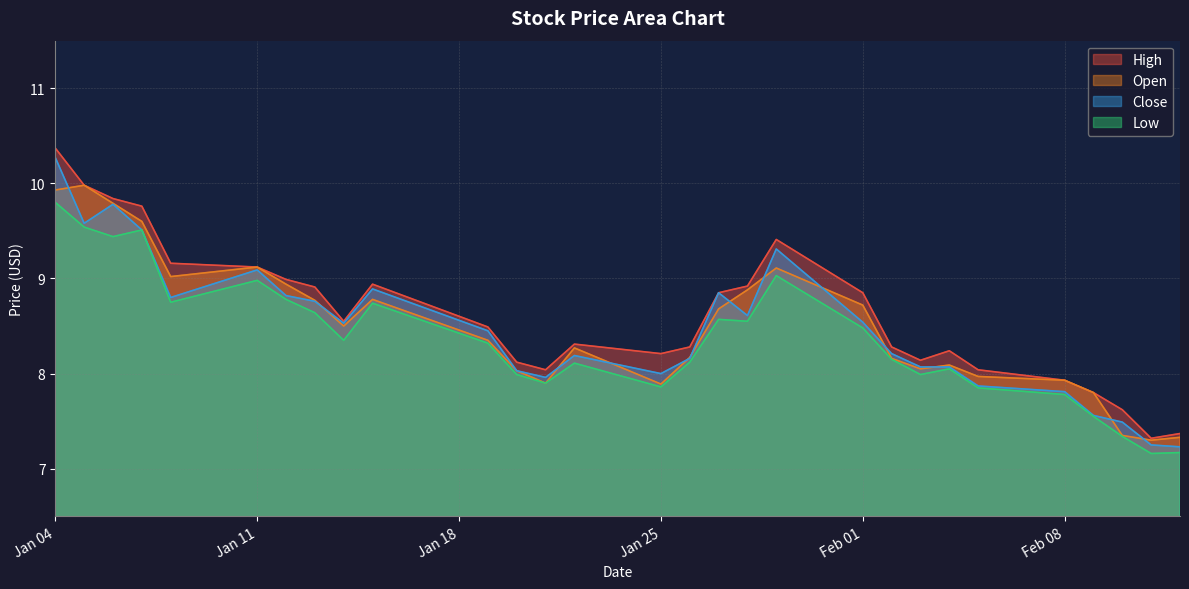

What is the minimum value for Close?

7.2